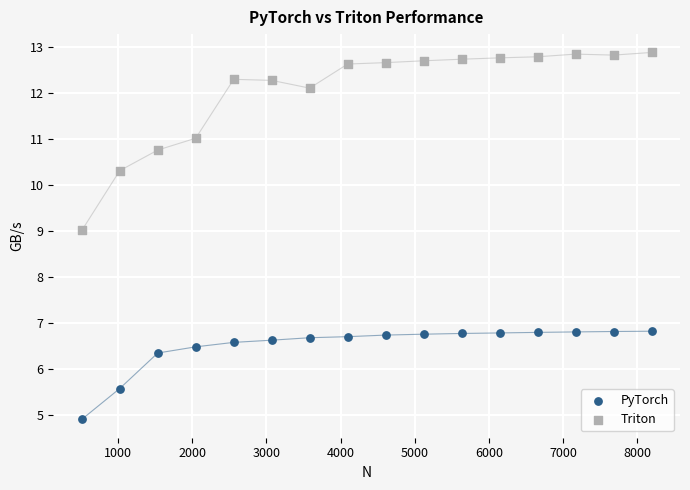

Which series contains the lowest Y value?

PyTorch